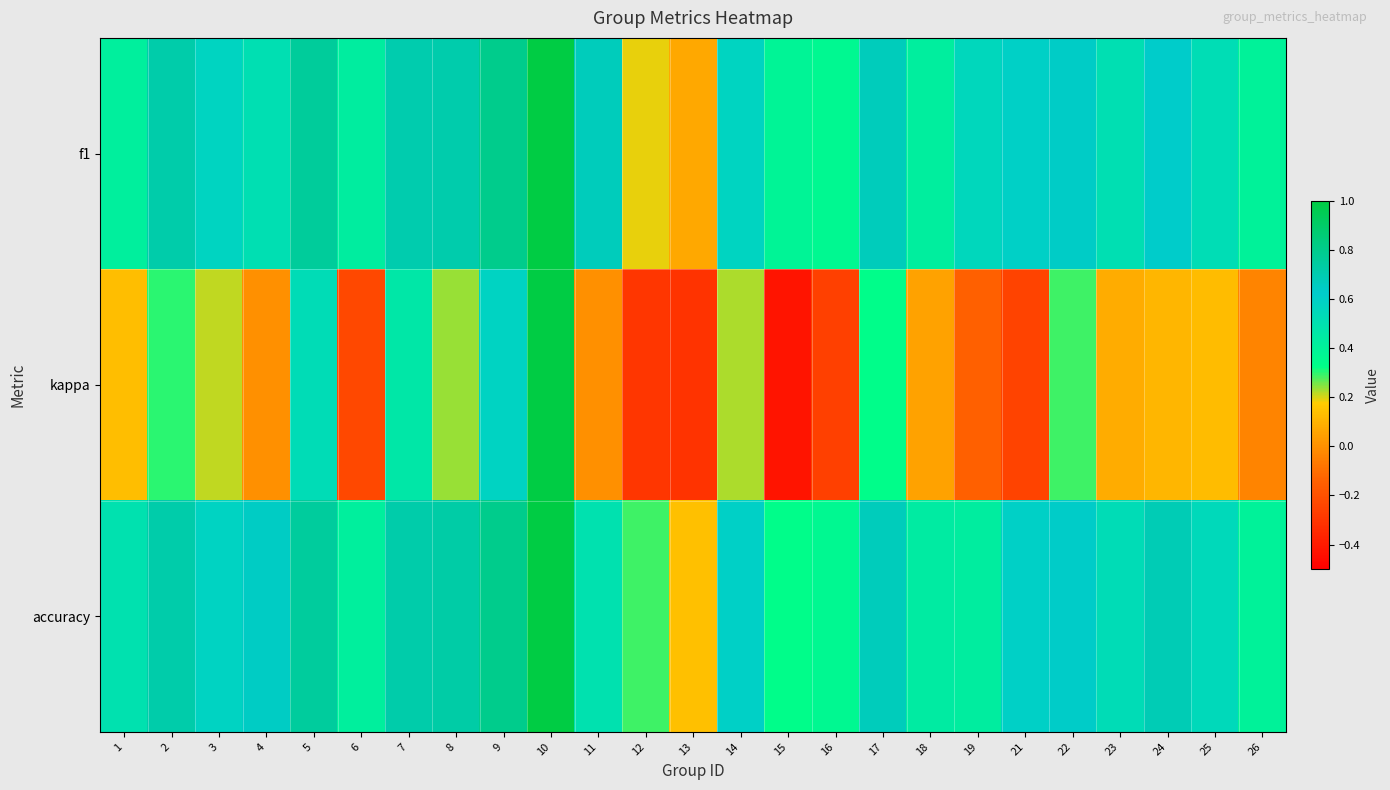

Rank the series by their maximum value, from highest to lowest.

f1, kappa, accuracy